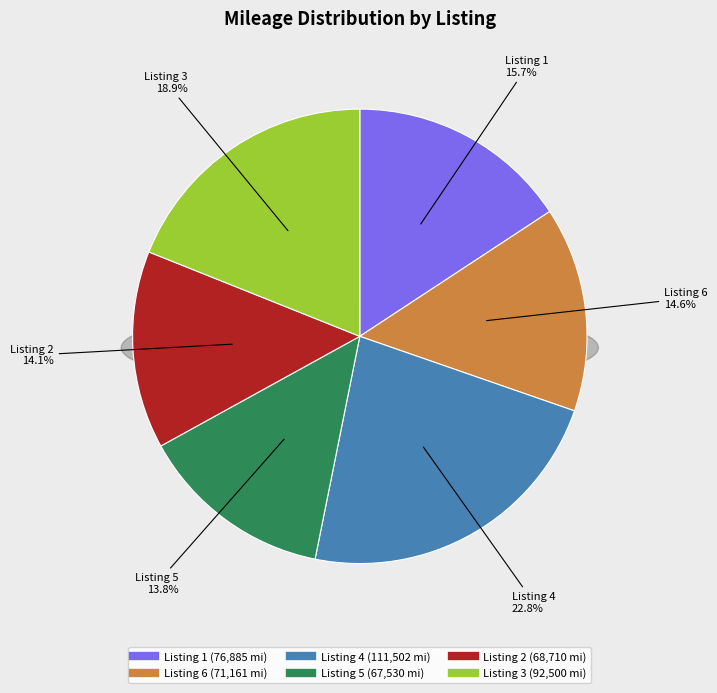

What percentage is NOT represented by 1?

84.3%